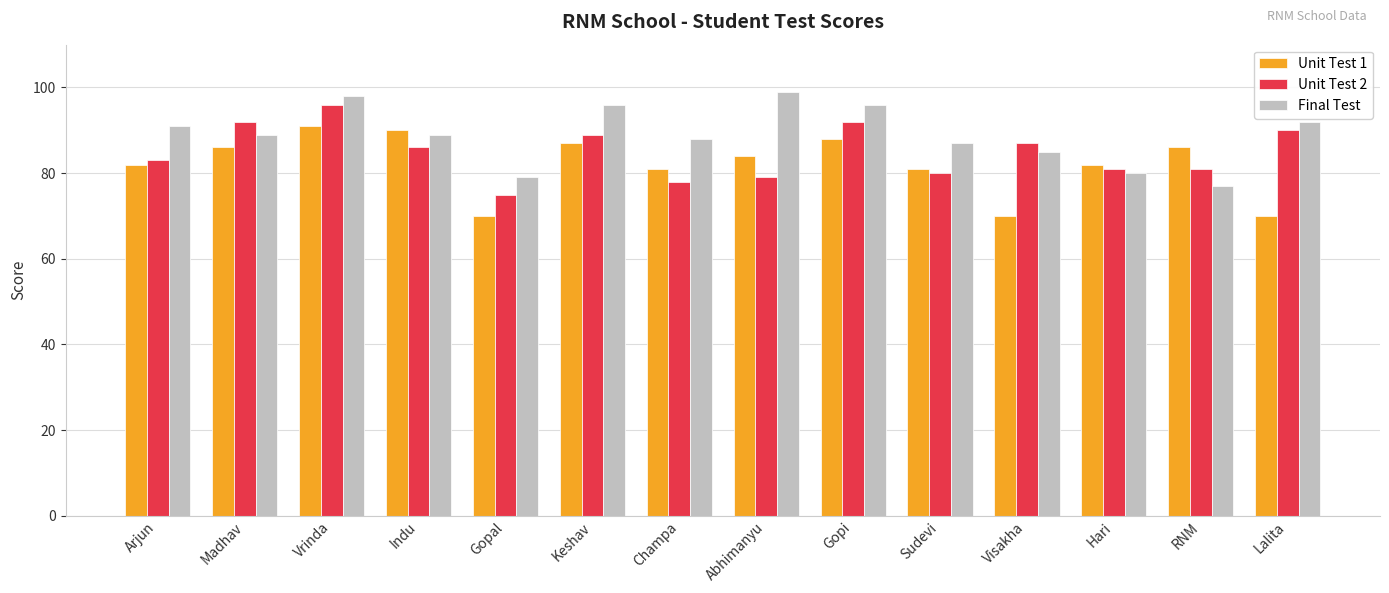

What is the sum of all Unit Test 2 values?

1189